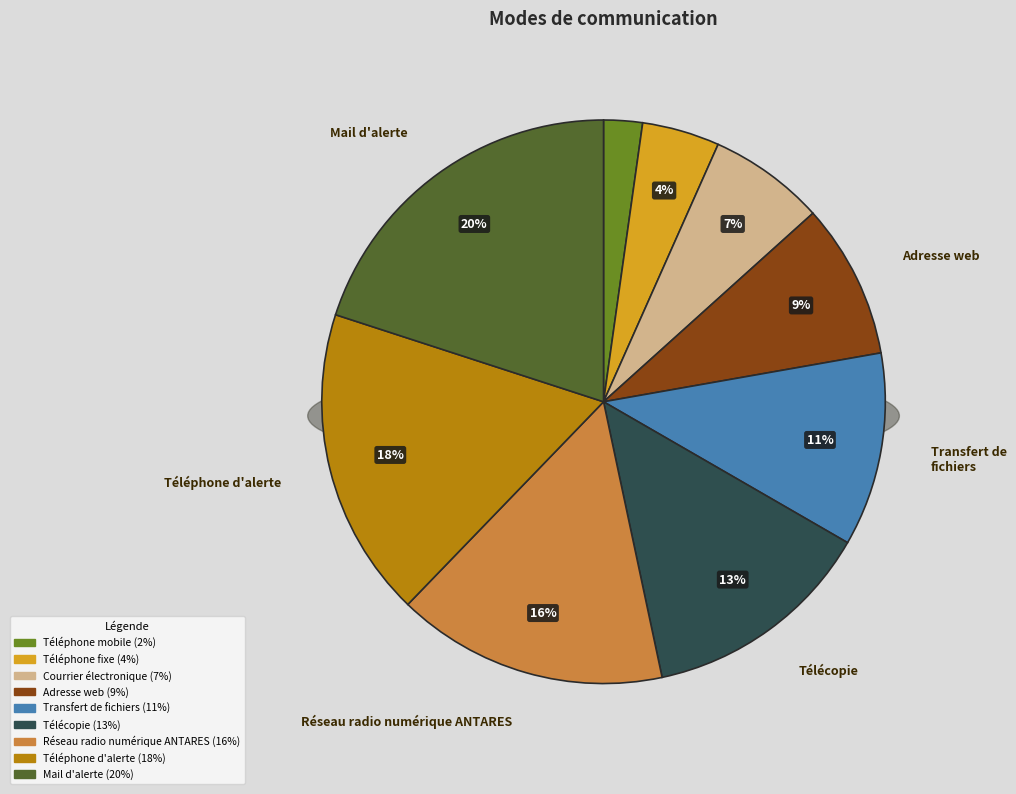

How many slices are in this pie chart?

9